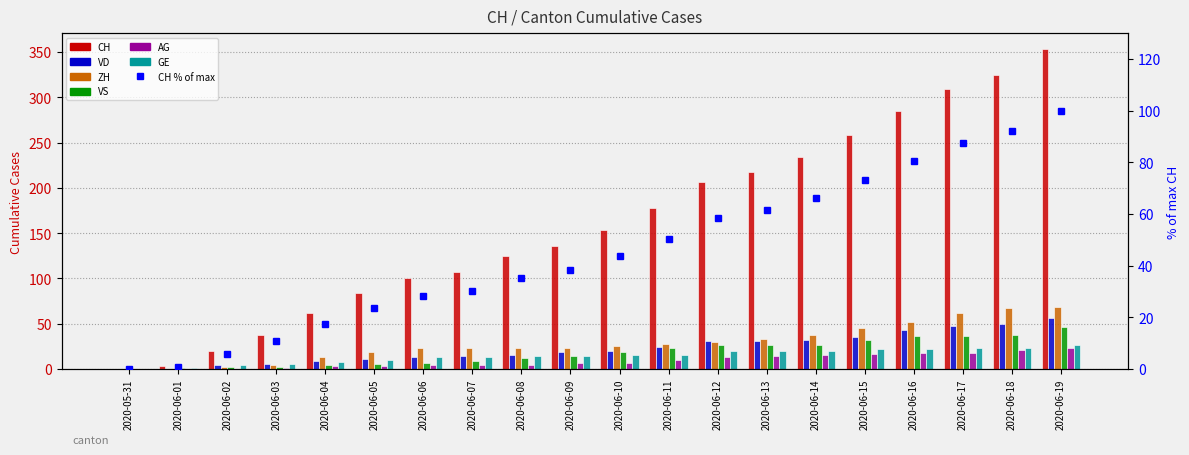

Which category has the lowest value across all series?

2020-05-31